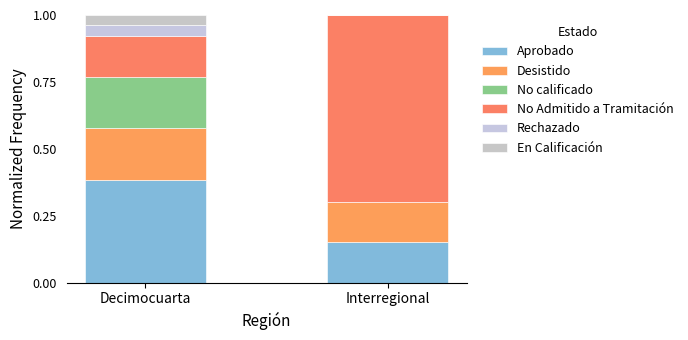

Rank the series by their maximum value, from highest to lowest.

No Admitido a Tramitación, Aprobado, Desistido, No calificado, Rechazado, En Calificación